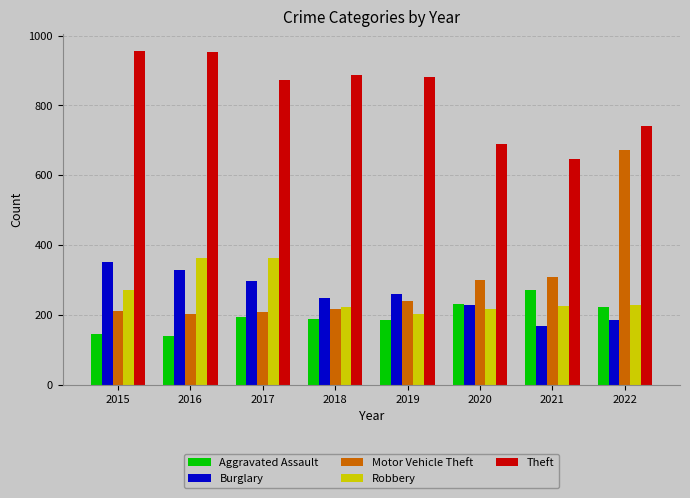

What is the maximum value for Robbery?

363